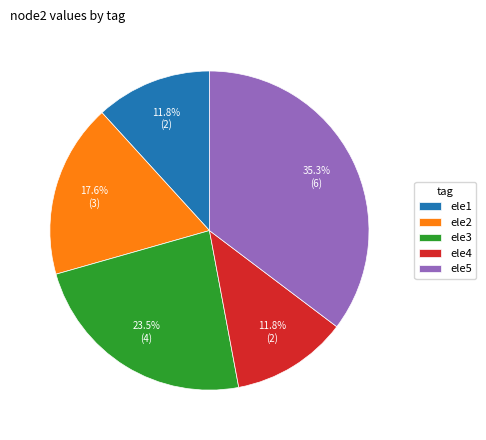

What is the largest slice in the pie chart?

ele5